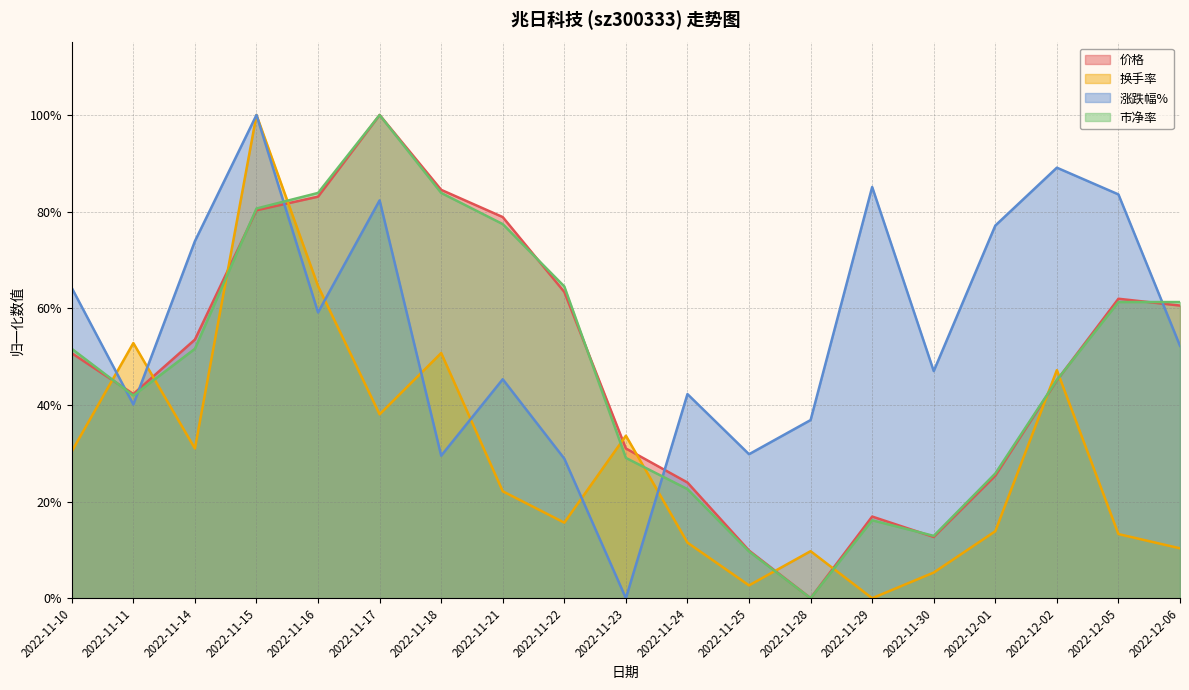

What are all the series names shown in the legend?

价格, 换手率, 涨跌幅%, 市净率